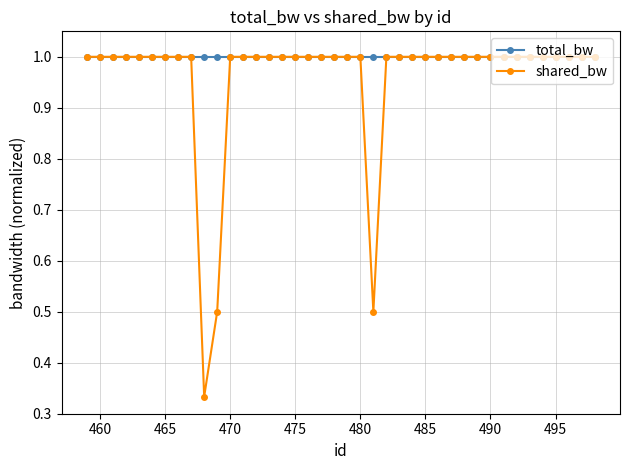

What is the highest value of the total_bw series?

1.0